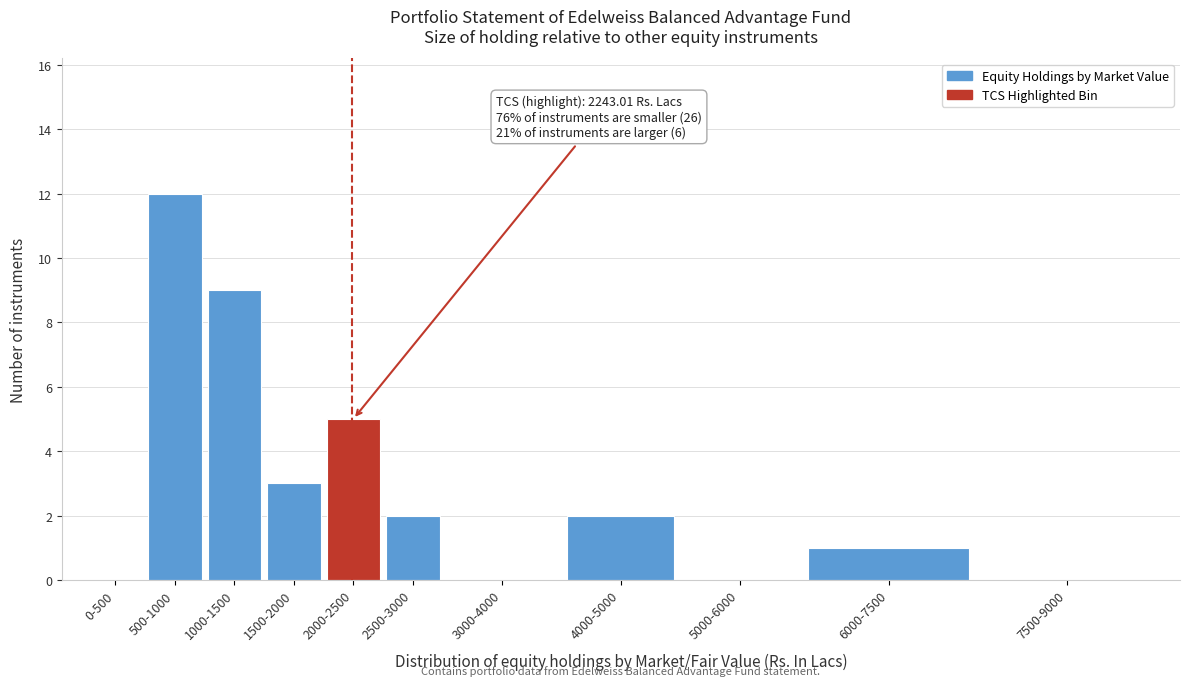

Reading left to right, extract all data points from this chart.

0-500=0	500-1000=12	1000-1500=9	1500-2000=3	2000-2500=5	2500-3000=2	3000-4000=0	4000-5000=2	5000-6000=0	6000-7500=1	7500-9000=0